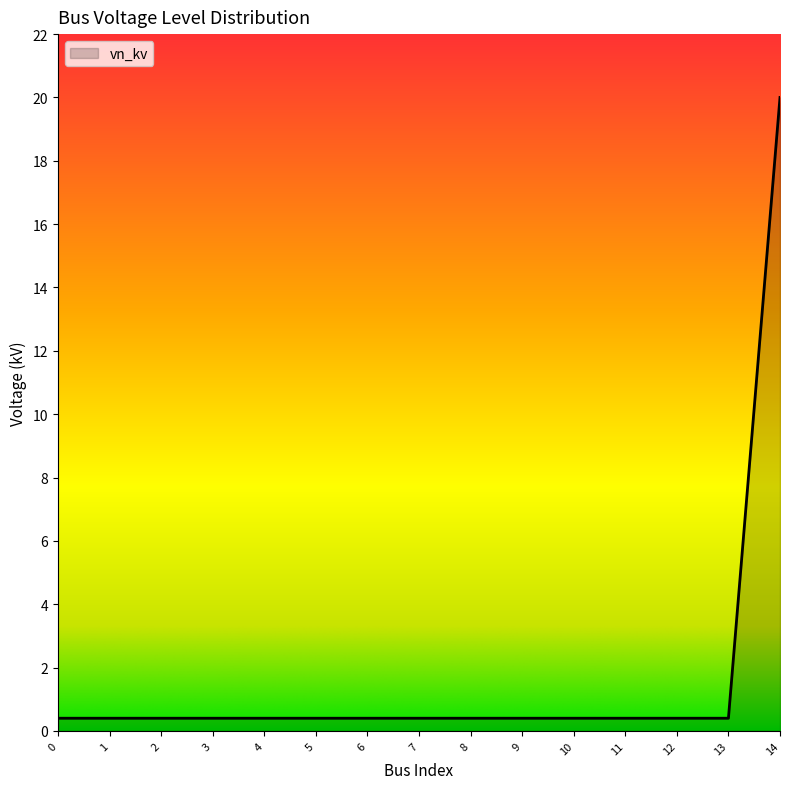

What is the sum of all values?

25.6